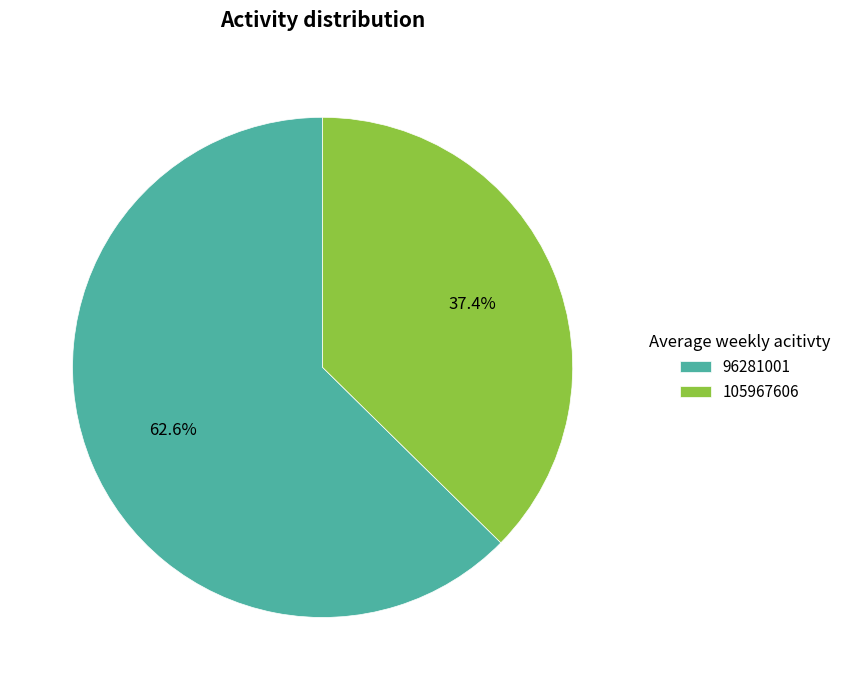

To the nearest percent, what portion does 96281001 represent?

63%